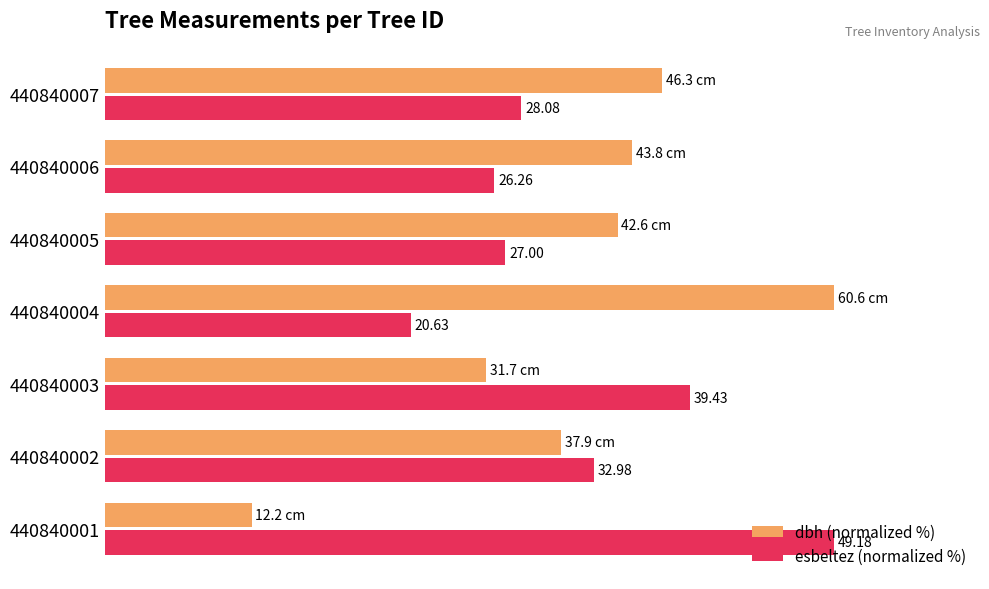

What are all the series names shown in the legend?

dbh (normalized %), esbeltez (normalized %)